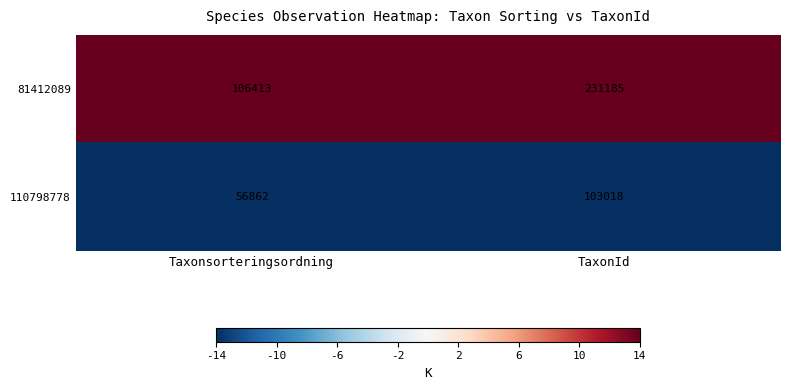

What is the minimum value for 110798778?

56862